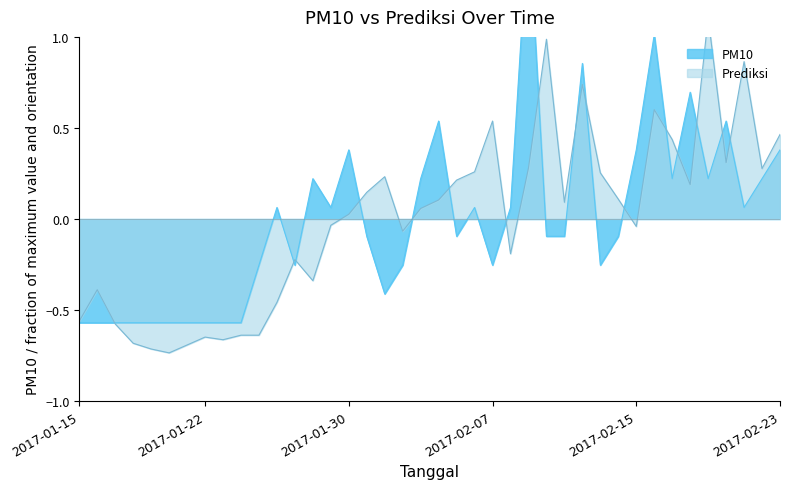

How many lines are shown in the chart?

2